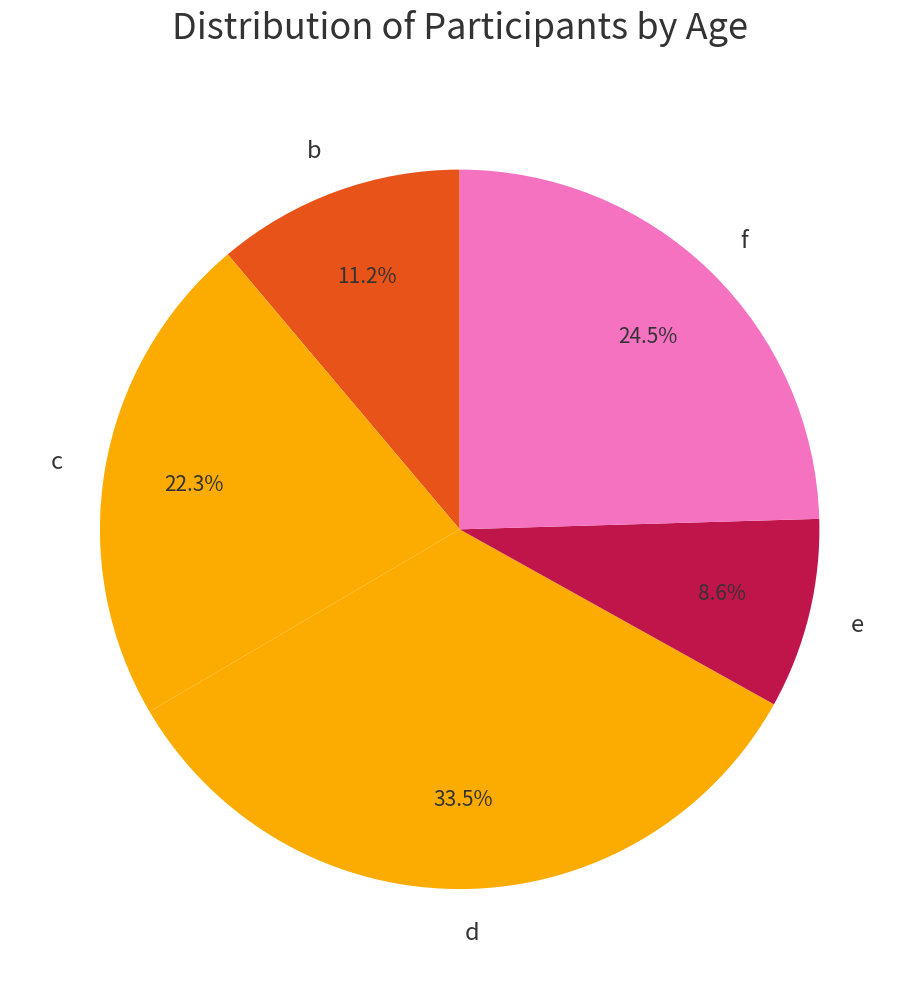

To the nearest percent, what percentage of the pie is e?

9%